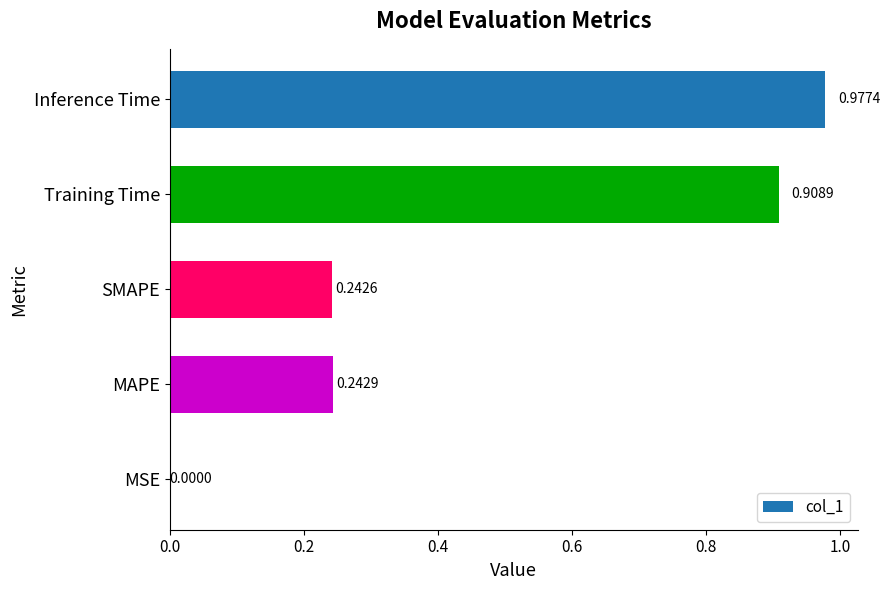

What is the sum of all values?

2.4